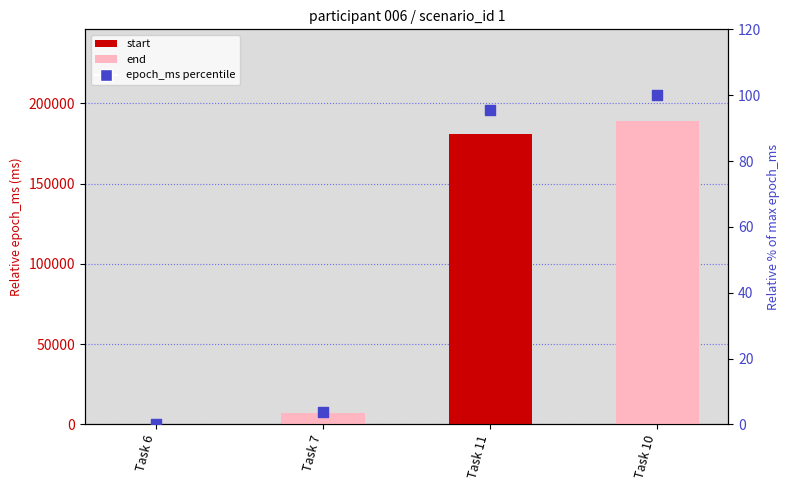

Which has a higher value, Task 6 or Task 10?

Task 10